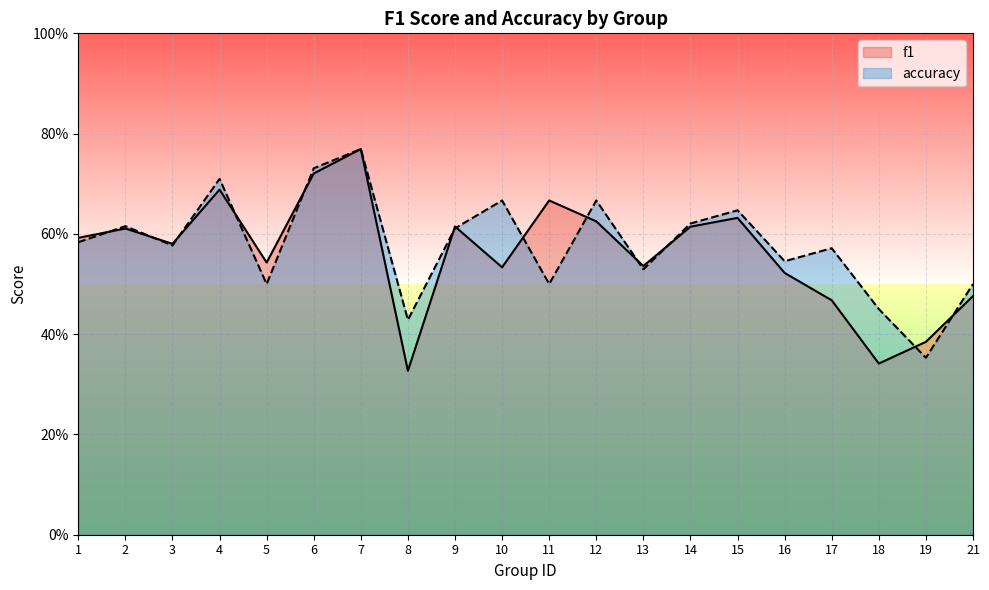

How many intersections are there between accuracy and f1?

13